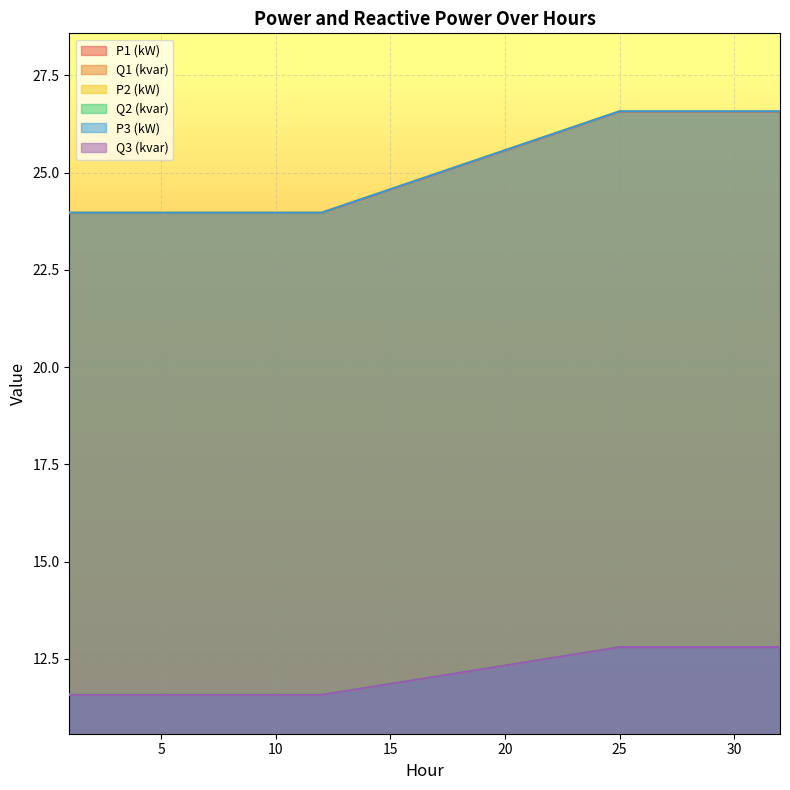

Count the P2 (kW) values in the range 23 to 26.

12